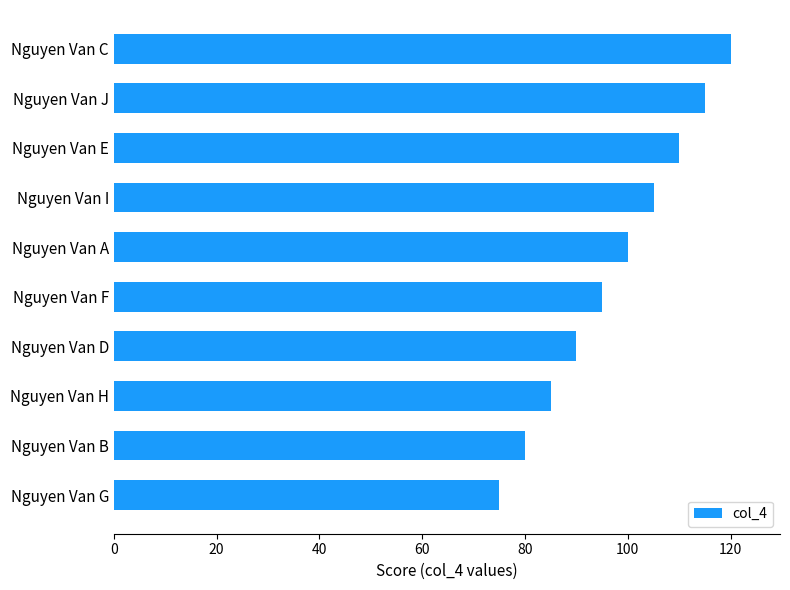

Between Nguyen Van I and Nguyen Van H, which is larger?

Nguyen Van I